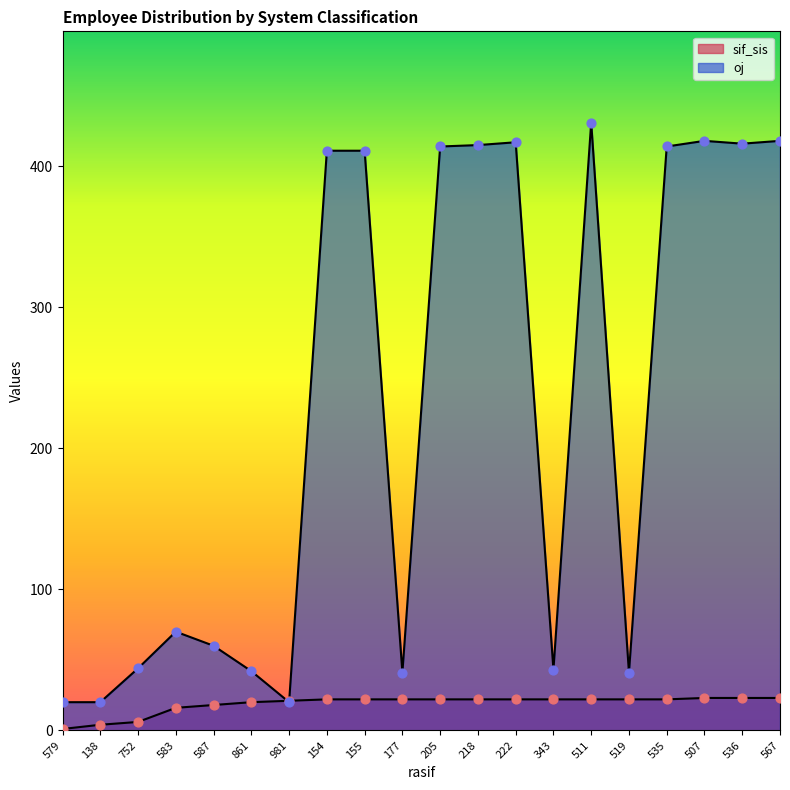

Which series contains the lowest Y value?

sif_sis